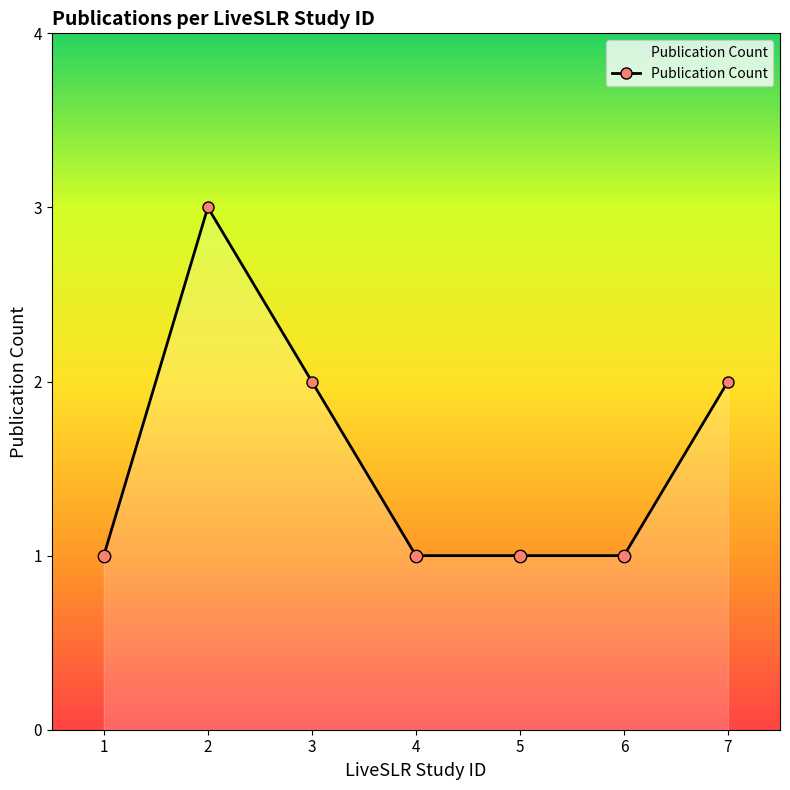

Which has a higher value, 3 or 1?

3